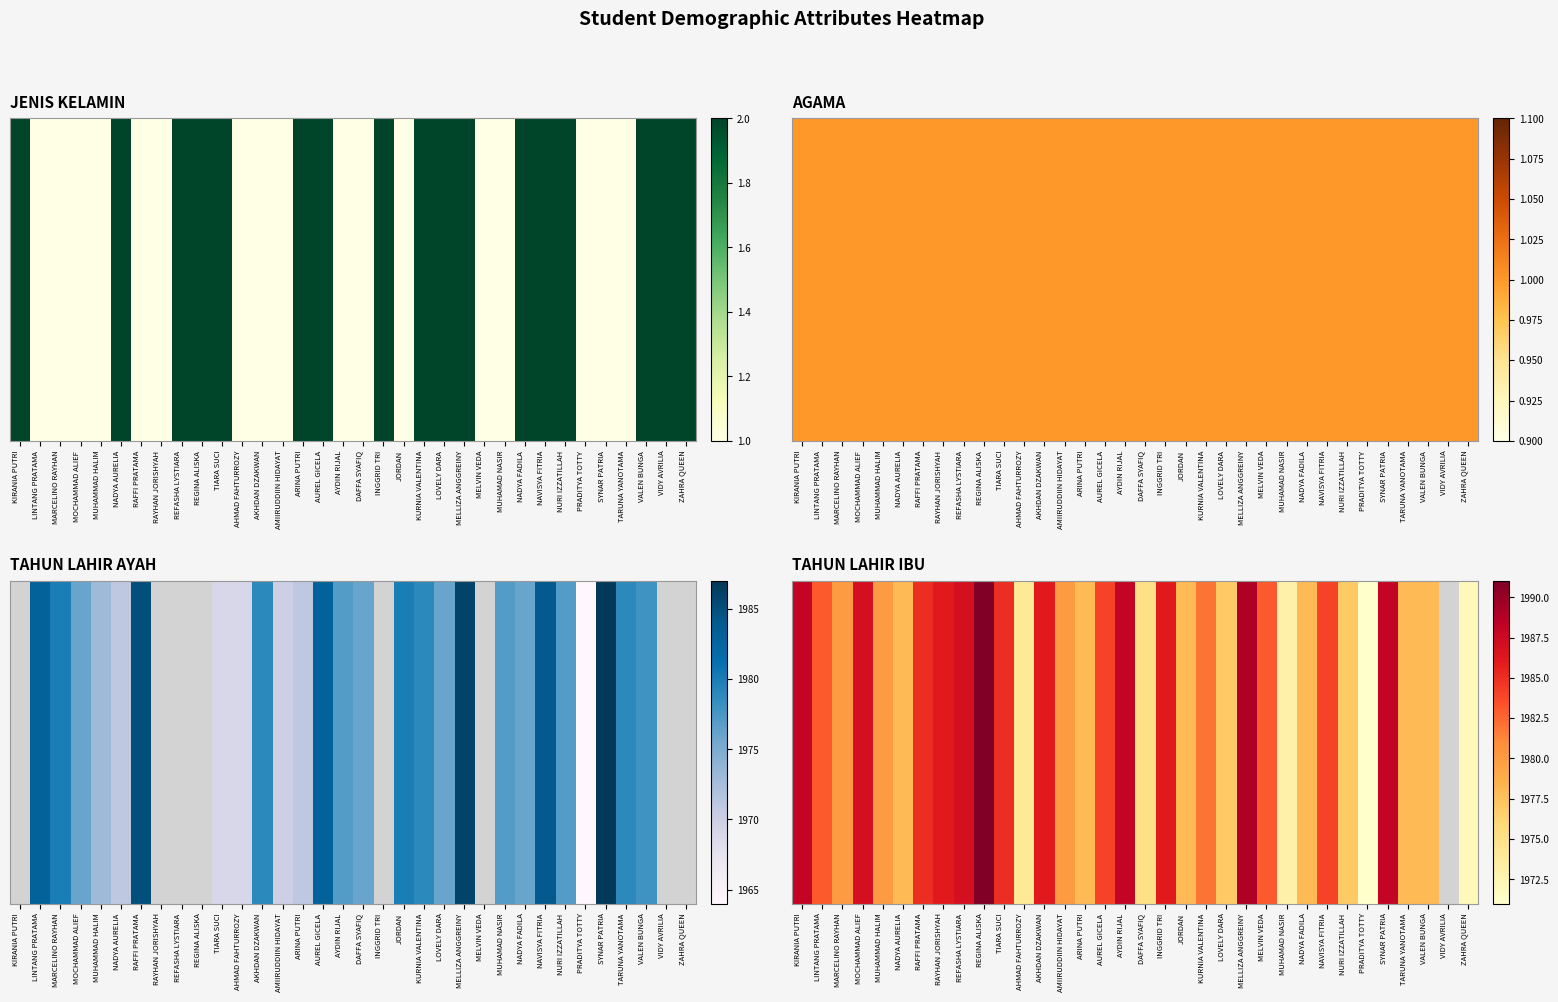

List the labels in order of value, smallest first.

PRADITYA TOTTY, ZAHRA QUEEN, MUHAMAD NASIR, AHMAD FAHTURROZY, DAFFA SYAFIQ, LOVELY DARA, NURI IZZATILLAH, NADYA AURELIA, ARINA PUTRI, JORDAN, NADYA FADILA, TARUNA YANOTAMA, VALEN BUNGA, MARCELINO RAYHAN, MUHAMMAD HALIM, AMIIRUDDIIN HIDAYAT, KURNIA VALENTINA, LINTANG PRATAMA, MELVIN VEDA, AUREL GICELA, NAVISYA FITRIA, RAFFI PRATAMA, TIARA SUCI, RAYHAN JORISHYAH, AKHDAN DZAKWAN, INGGRID TRI, MOCHAMMAD ALIEF, REFASHA LYSTIARA, KIRANIA PUTRI, AYDIN RIJAL, SYNAR PATRIA, MELLIZA ANGGREINY, REGINA ALISKA, VIDY AVRILIA